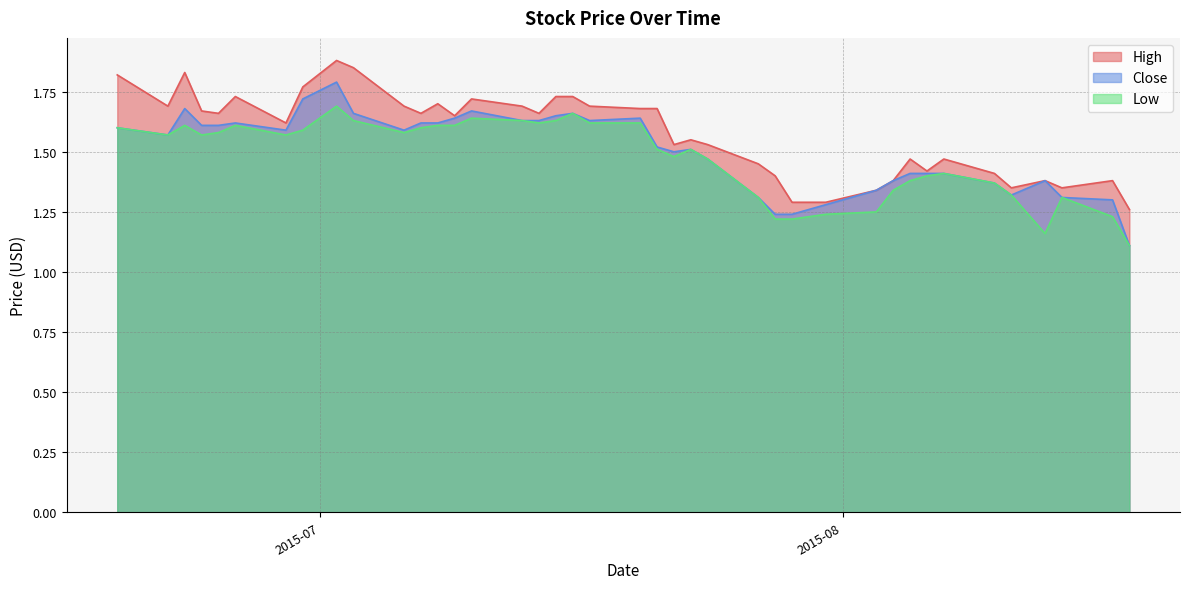

Which series has the widest spread of values?

Close